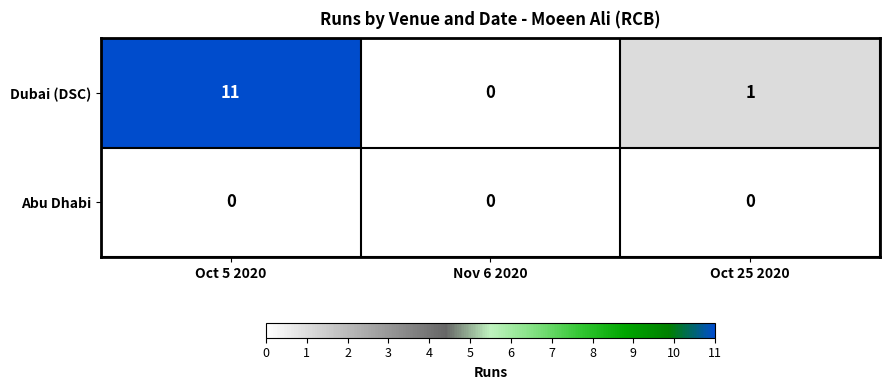

What is the highest value of the Dubai (DSC) series?

11